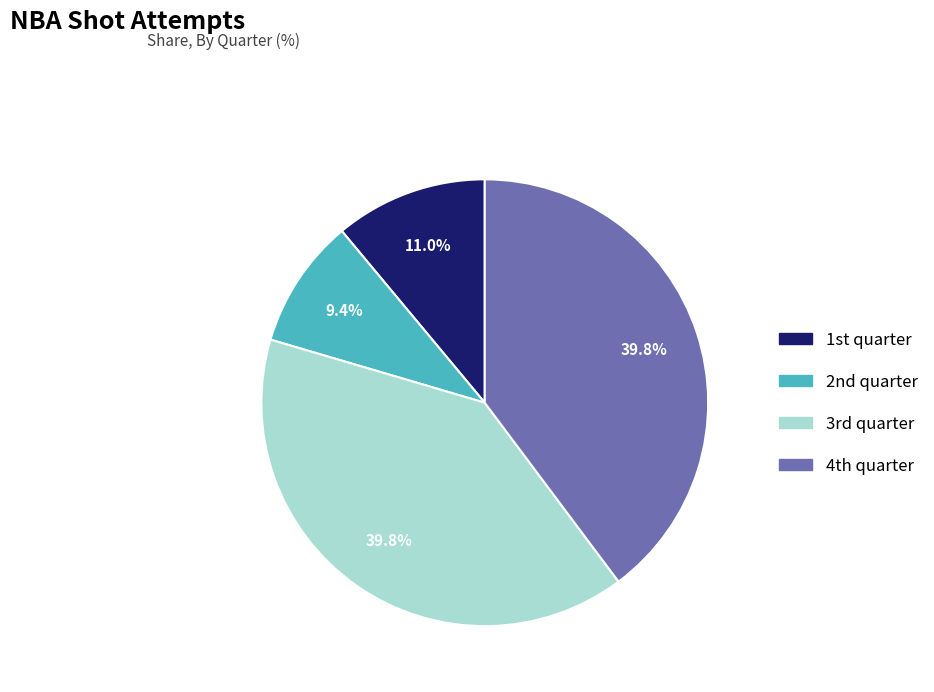

Does any single category account for the majority?

No